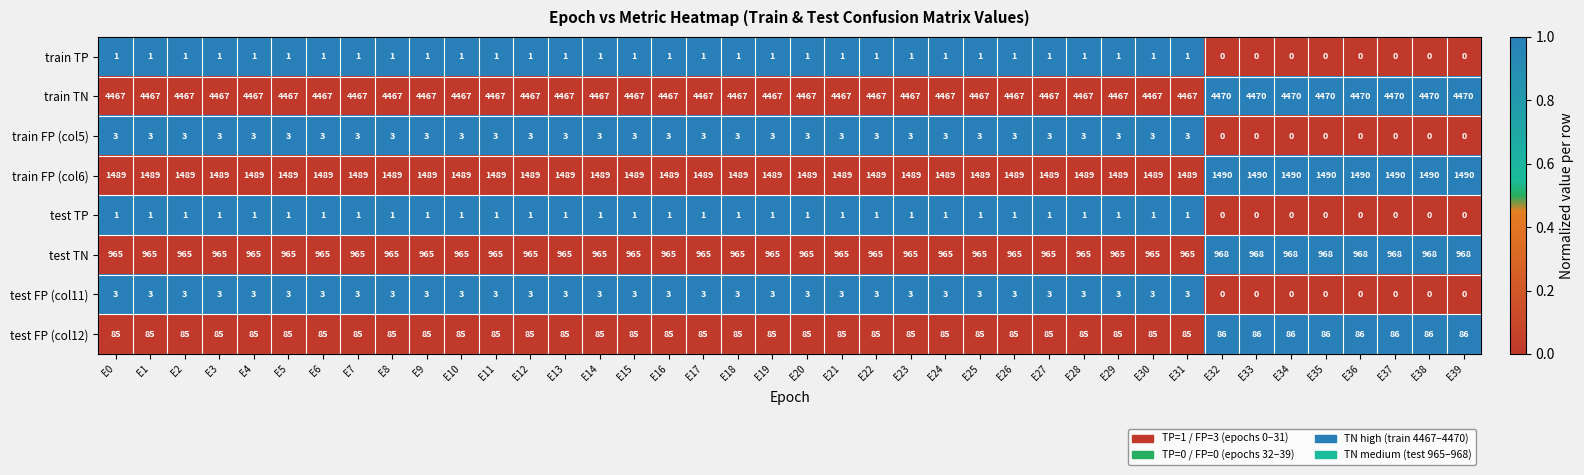

What is the difference between the highest and lowest values at E24?

4466